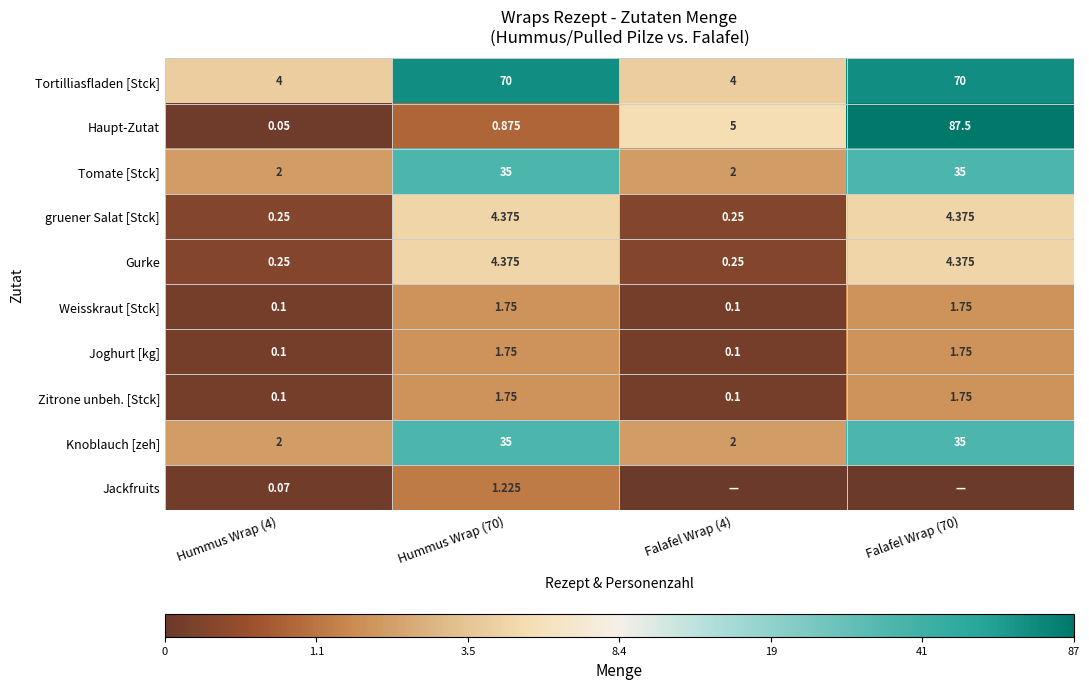

Is the value of Knoblauch [zeh] at Falafel Wrap (4) greater than the value of Joghurt [kg] at Falafel Wrap (70)?

Yes